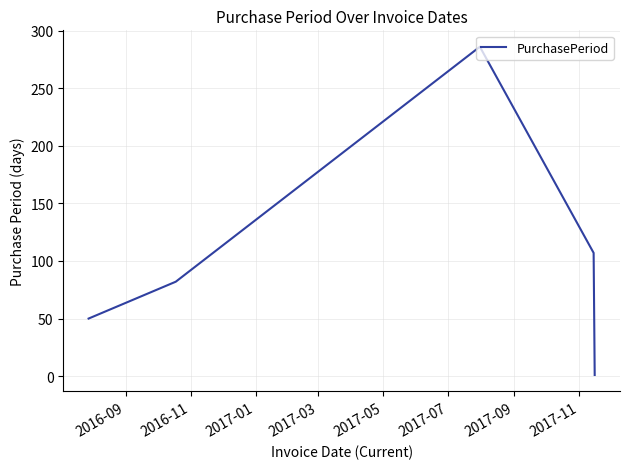

What is the sum of all values?

526